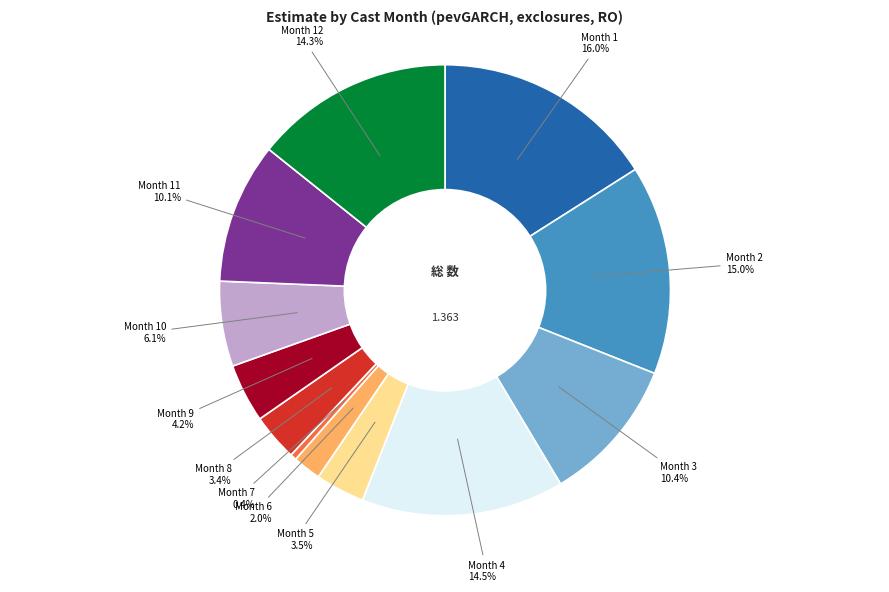

Is there any slice that represents more than half of the pie?

No